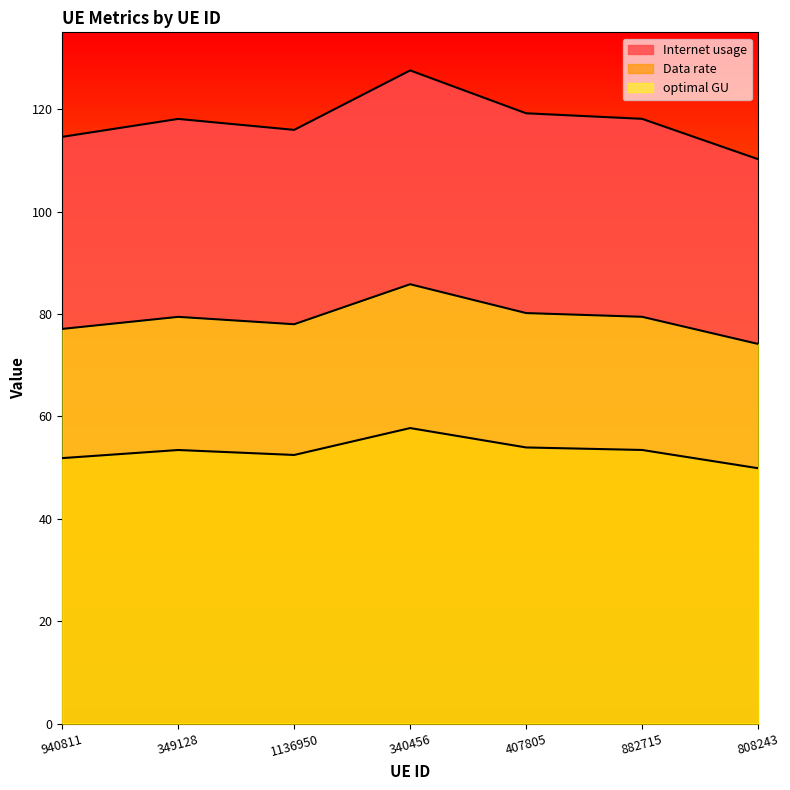

What is the sum of all Data rate values?

372.6